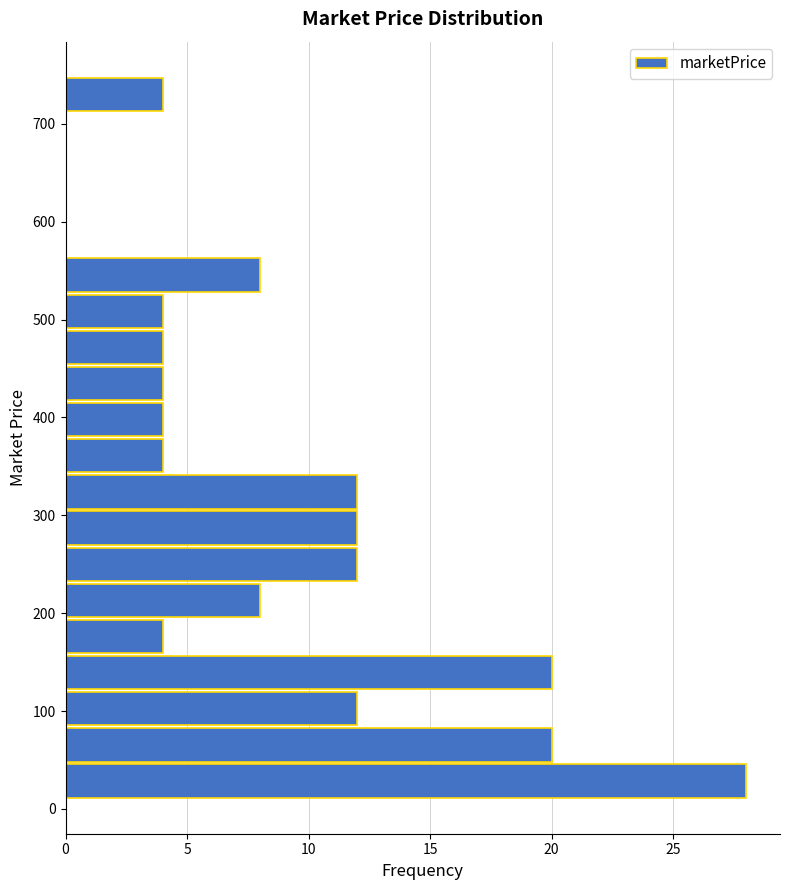

Read against the y-axis, roughly where is the centre of the longest bar?

30